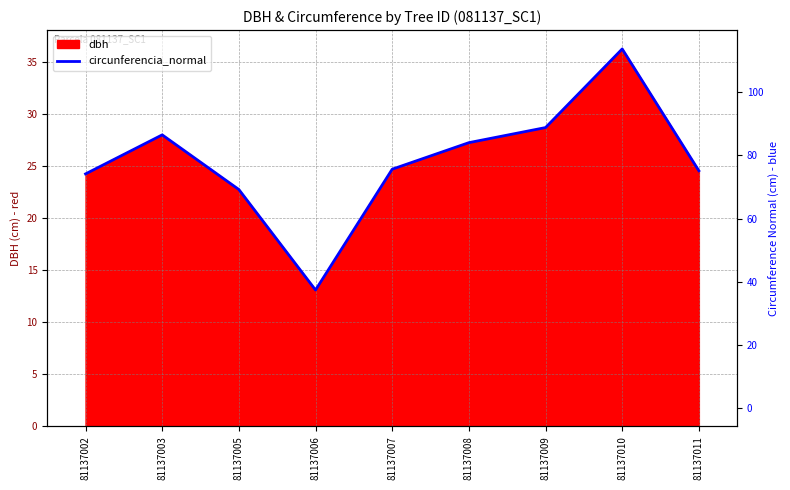

Read the value at 81137009.

28.7